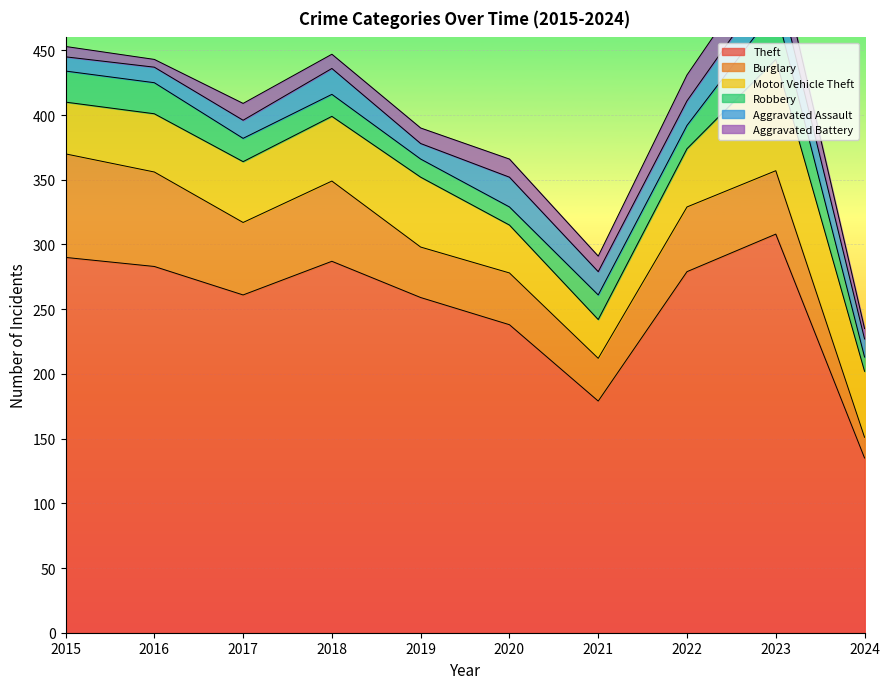

Between 2020 and 2021, which series saw the biggest shift?

Theft